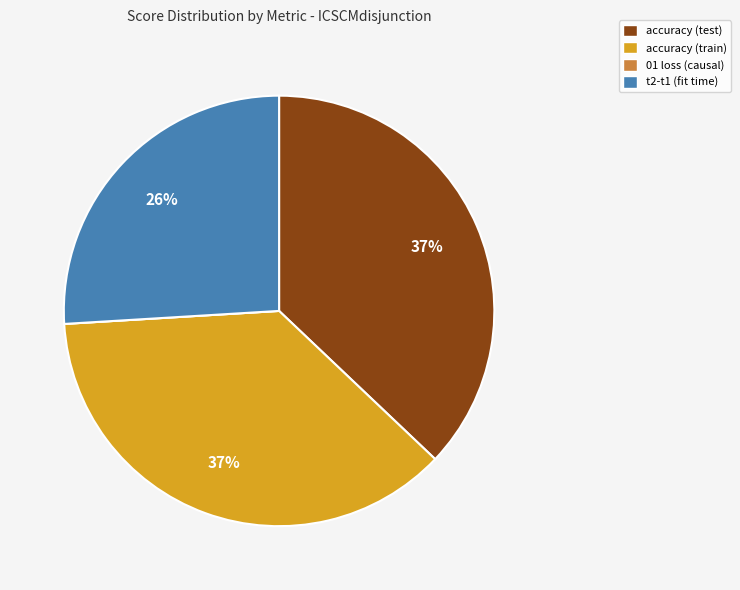

Is it true that accuracy (test) is 51% of the pie?

False